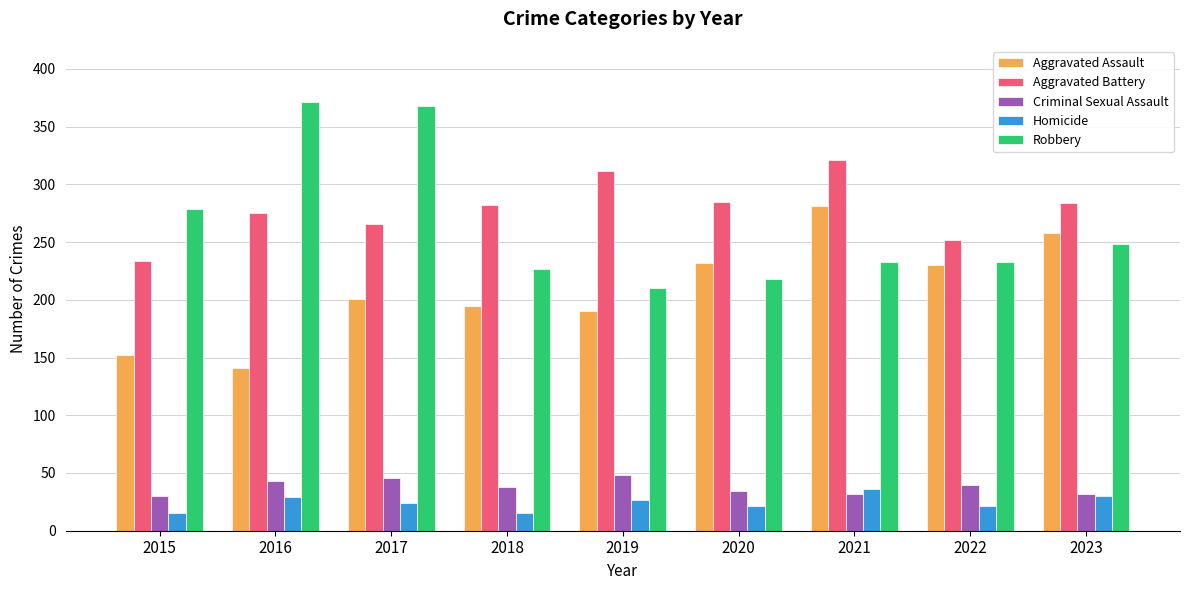

What are all the series names shown in the legend?

Aggravated Assault, Aggravated Battery, Criminal Sexual Assault, Homicide, Robbery